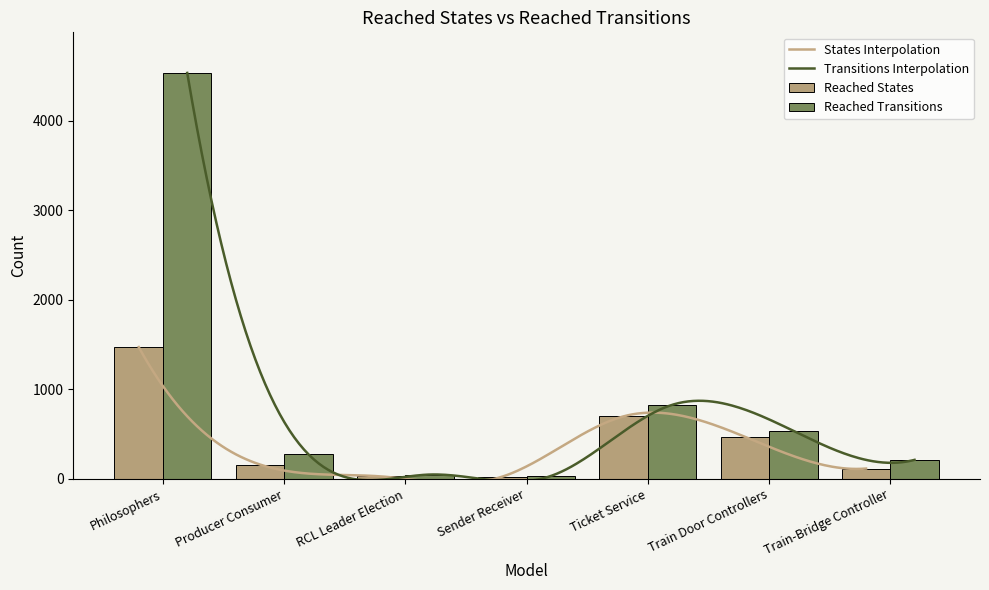

What is the difference between the Reached States values at Producer Consumer and Philosophers?

1311